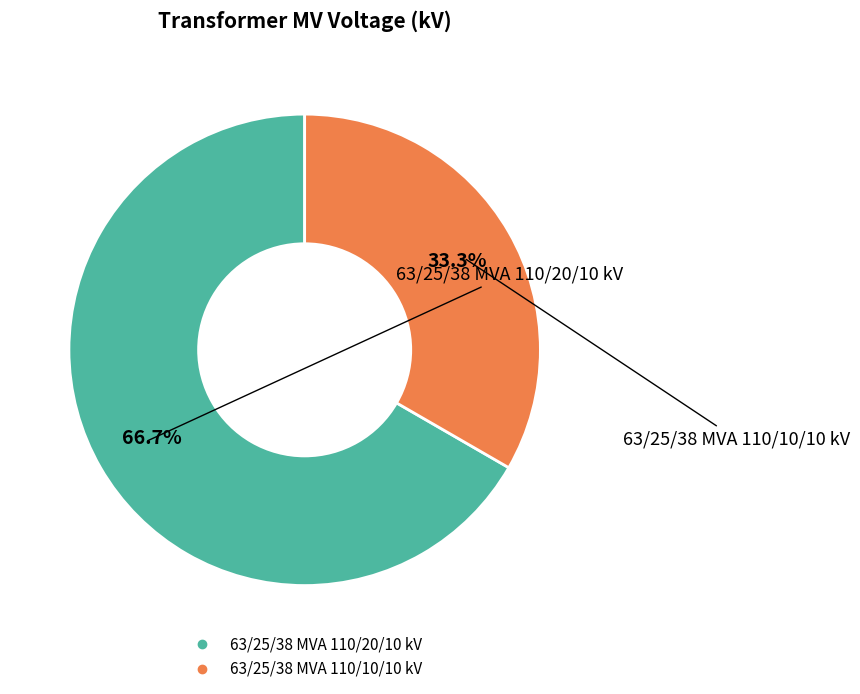

Combined, do 63/25/38 MVA 110/10/10 kV and 63/25/38 MVA 110/20/10 kV account for over 50%?

Yes